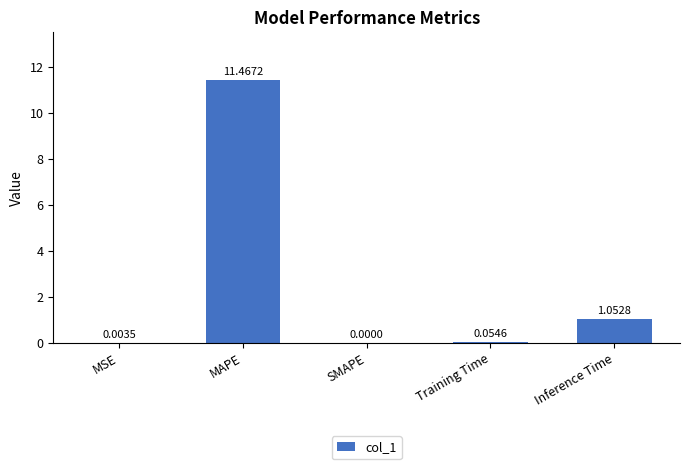

What is the sum of all values?

12.6